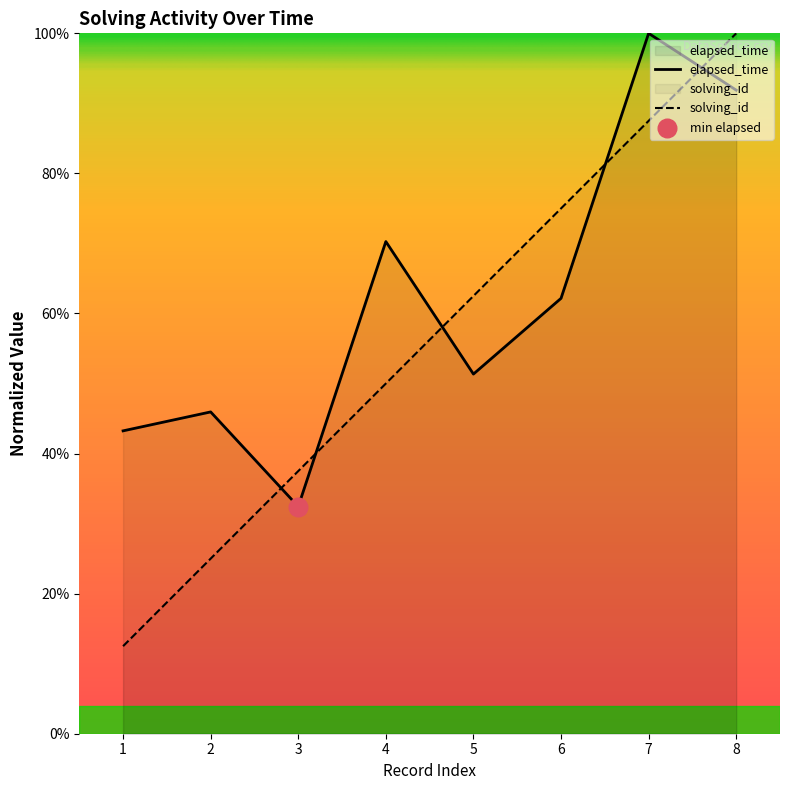

What are all the series names shown in the legend?

solving_id, elapsed_time